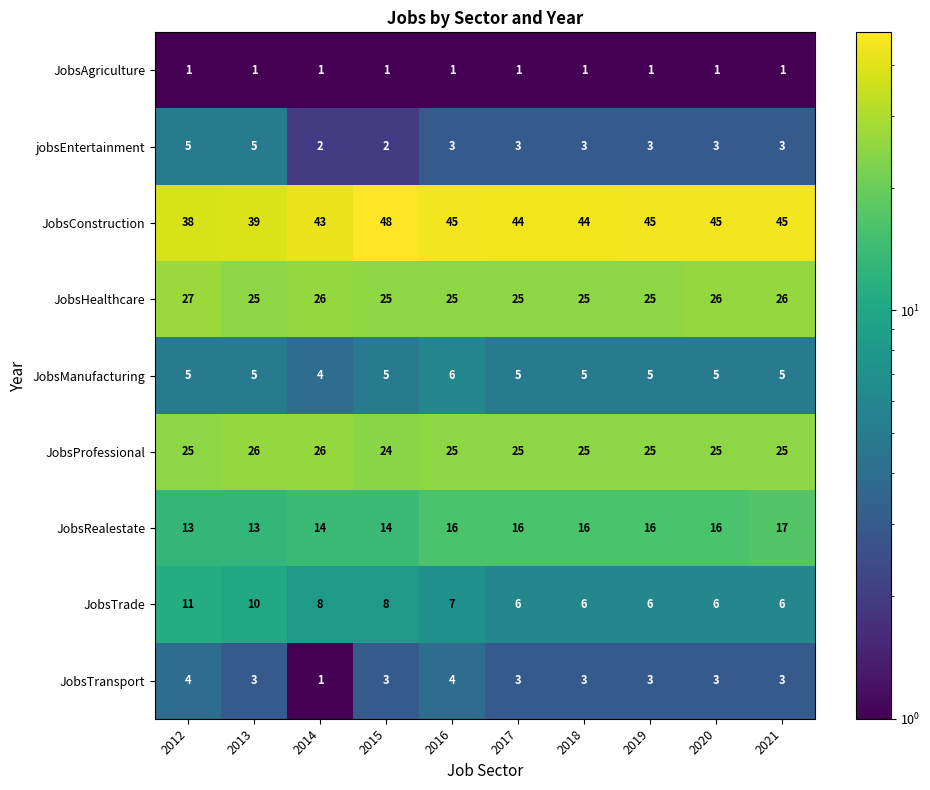

What is the total value across all series at 2012?

129